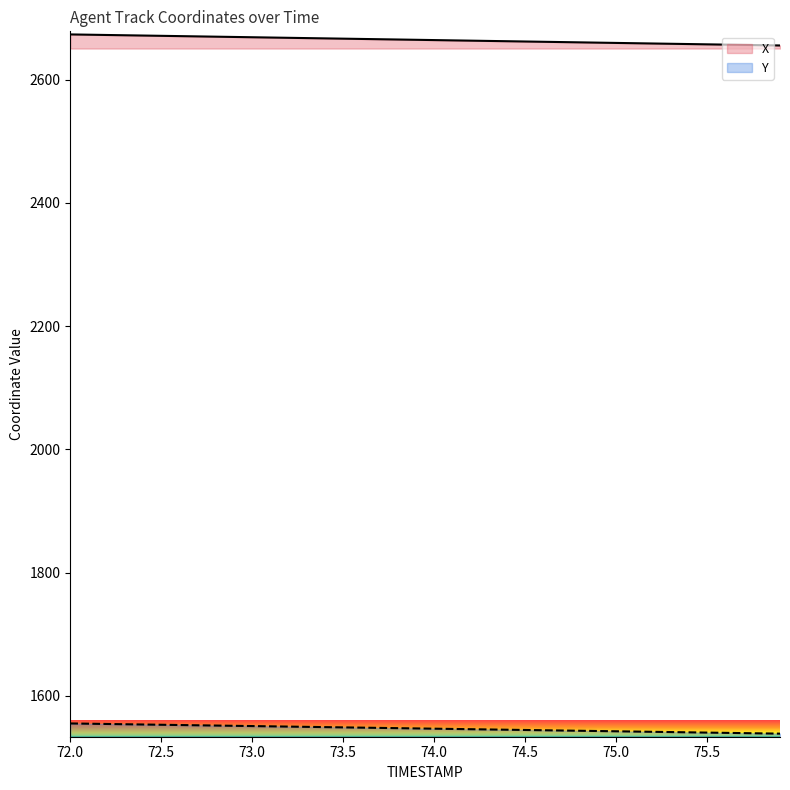

True or false: Y has a value of 1547.1 at 73.9.

True